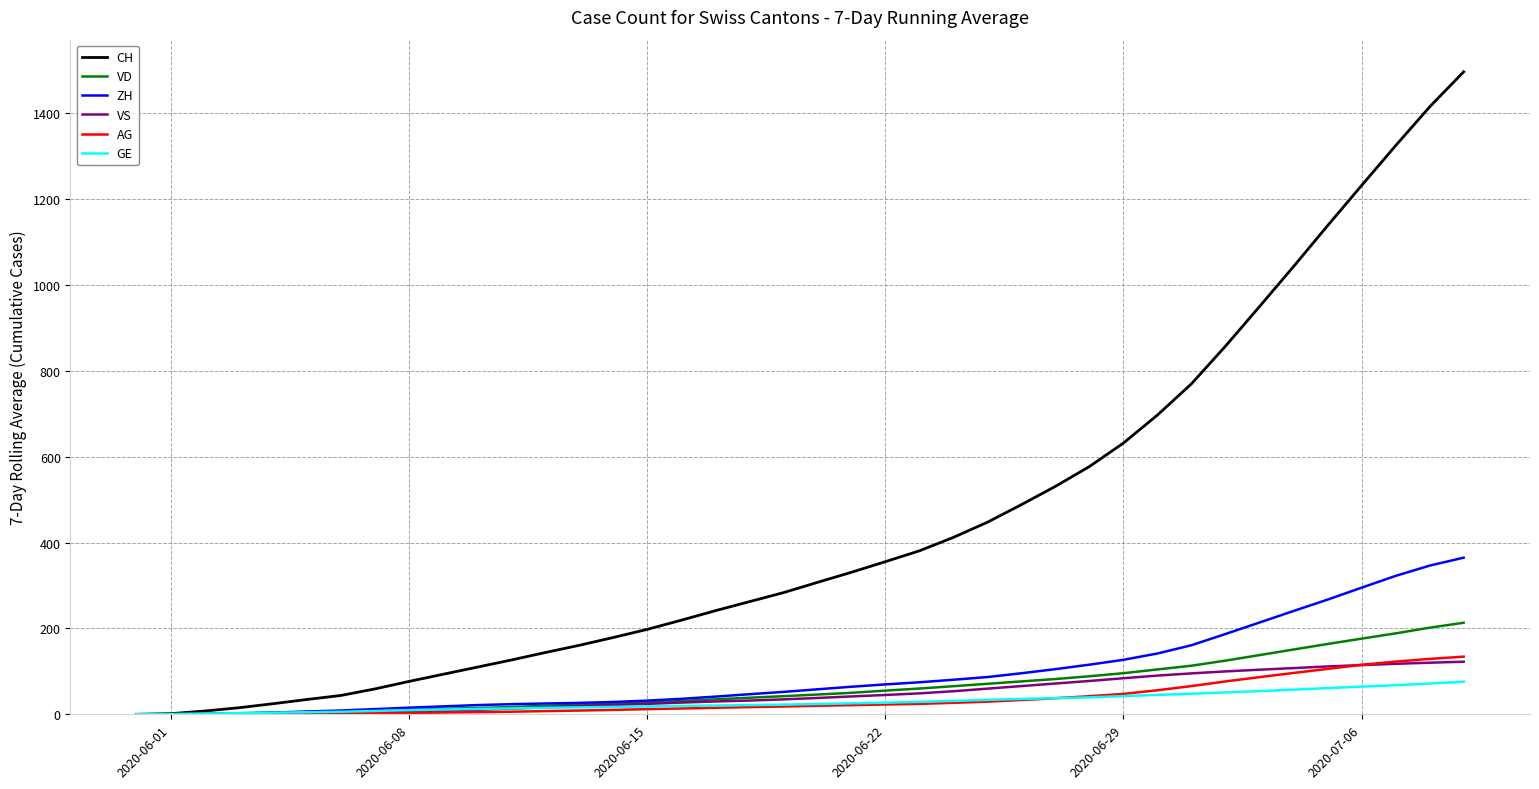

Which series has the largest range (max minus min)?

CH